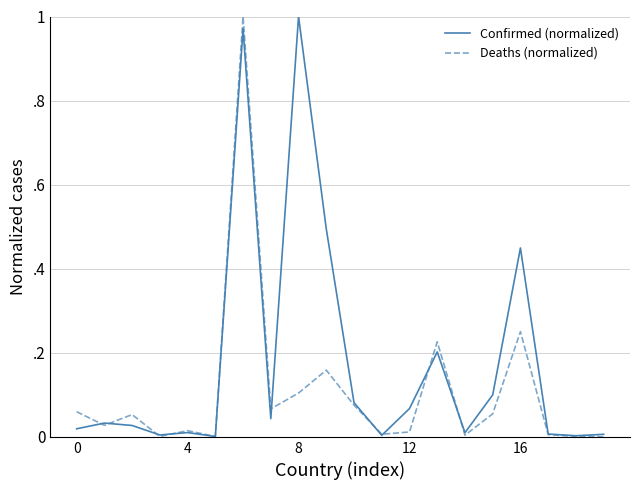

What is the maximum value for Confirmed (normalized)?

1.0